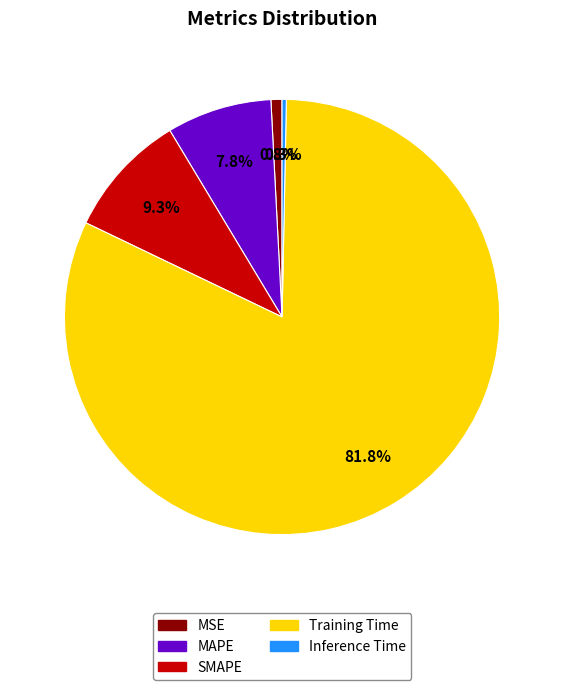

How many segments does this pie chart have?

5